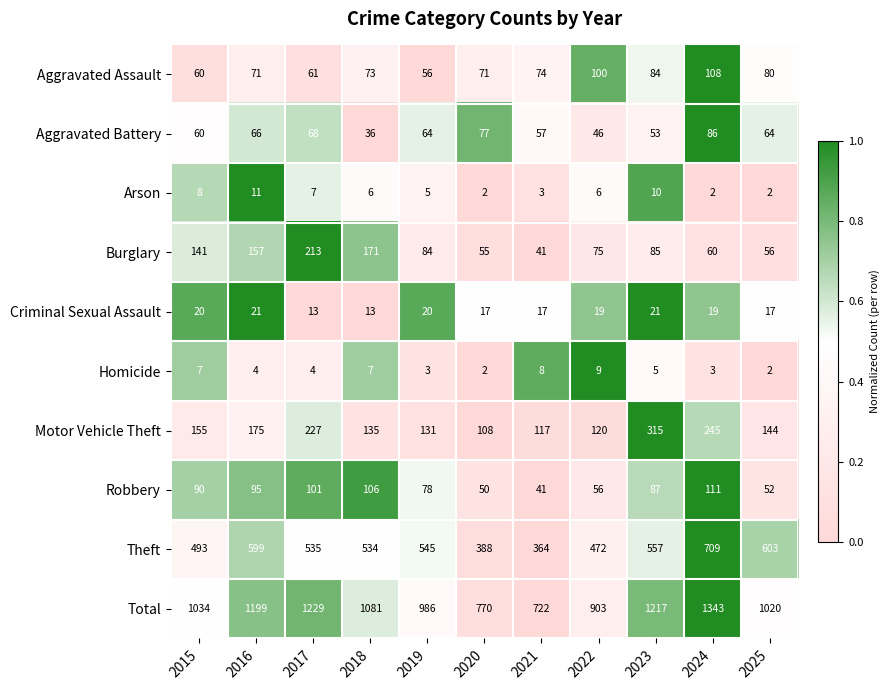

At which category is the sum across all series the highest?

2024